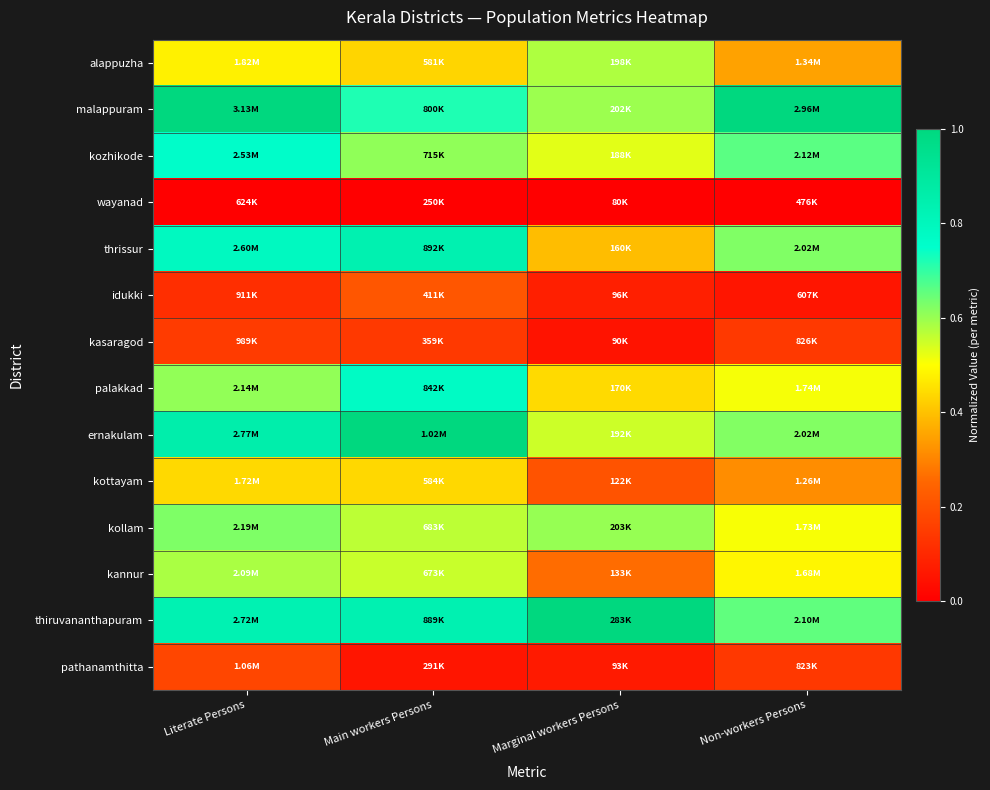

Reading right to left, extract all data points from this chart.

alappuzha: Non-workers Persons=0.3	Marginal workers Persons=0.6	Main workers Persons=0.4	Literate Persons=0.5
malappuram: Non-workers Persons=1.0	Marginal workers Persons=0.6	Main workers Persons=0.7	Literate Persons=1.0
kozhikode: Non-workers Persons=0.7	Marginal workers Persons=0.5	Main workers Persons=0.6	Literate Persons=0.8
wayanad: Non-workers Persons=0.0	Marginal workers Persons=0.0	Main workers Persons=0.0	Literate Persons=0.0
thrissur: Non-workers Persons=0.6	Marginal workers Persons=0.4	Main workers Persons=0.8	Literate Persons=0.8
idukki: Non-workers Persons=0.1	Marginal workers Persons=0.1	Main workers Persons=0.2	Literate Persons=0.1
kasaragod: Non-workers Persons=0.1	Marginal workers Persons=0.0	Main workers Persons=0.1	Literate Persons=0.1
palakkad: Non-workers Persons=0.5	Marginal workers Persons=0.4	Main workers Persons=0.8	Literate Persons=0.6
ernakulam: Non-workers Persons=0.6	Marginal workers Persons=0.5	Main workers Persons=1.0	Literate Persons=0.9
kottayam: Non-workers Persons=0.3	Marginal workers Persons=0.2	Main workers Persons=0.4	Literate Persons=0.4
kollam: Non-workers Persons=0.5	Marginal workers Persons=0.6	Main workers Persons=0.6	Literate Persons=0.6
kannur: Non-workers Persons=0.5	Marginal workers Persons=0.3	Main workers Persons=0.6	Literate Persons=0.6
thiruvananthapuram: Non-workers Persons=0.7	Marginal workers Persons=1.0	Main workers Persons=0.8	Literate Persons=0.8
pathanamthitta: Non-workers Persons=0.1	Marginal workers Persons=0.1	Main workers Persons=0.1	Literate Persons=0.2